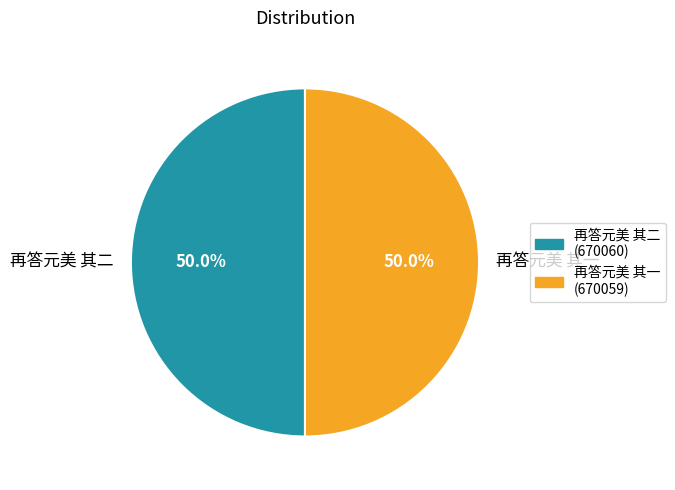

Is the sum of 再答元美 其一 and 再答元美 其二 greater than half?

Yes